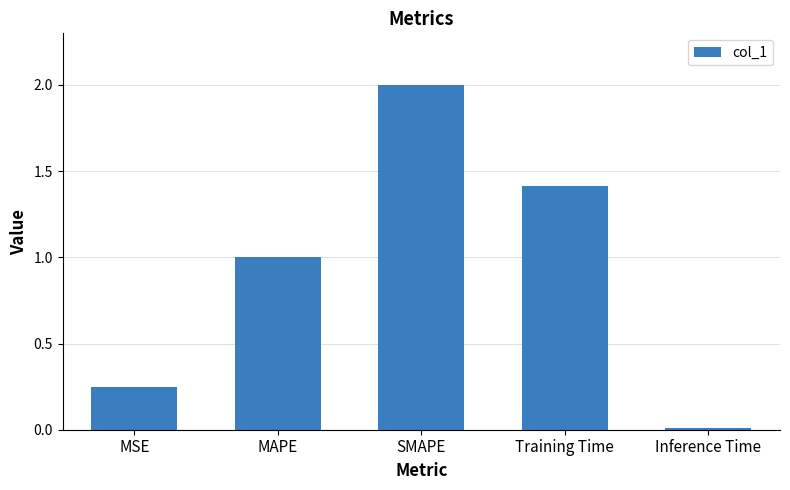

What is the ratio of the value at MSE to the value at SMAPE?

0.1